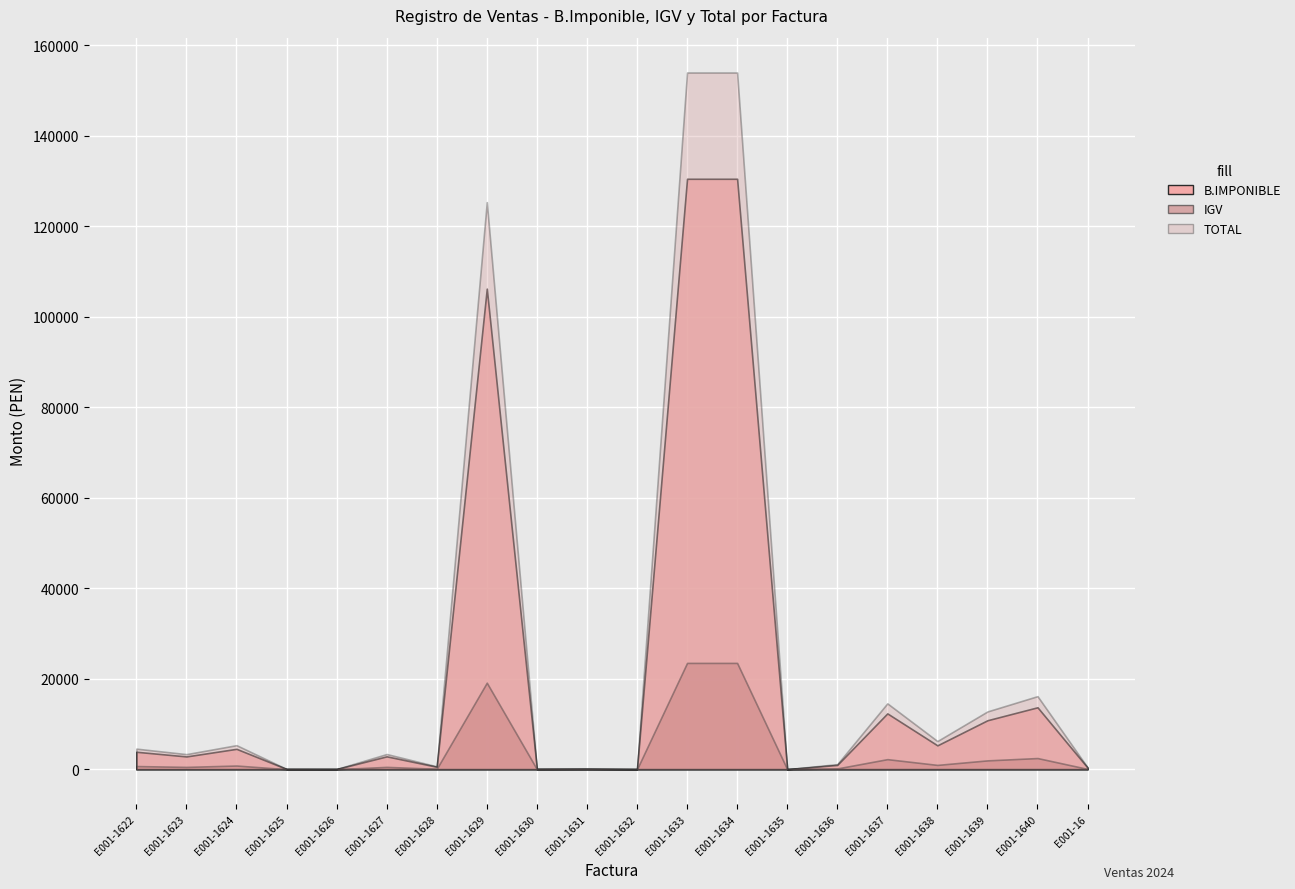

What is the spread (max minus min) of values at E001-1624?

4500.0